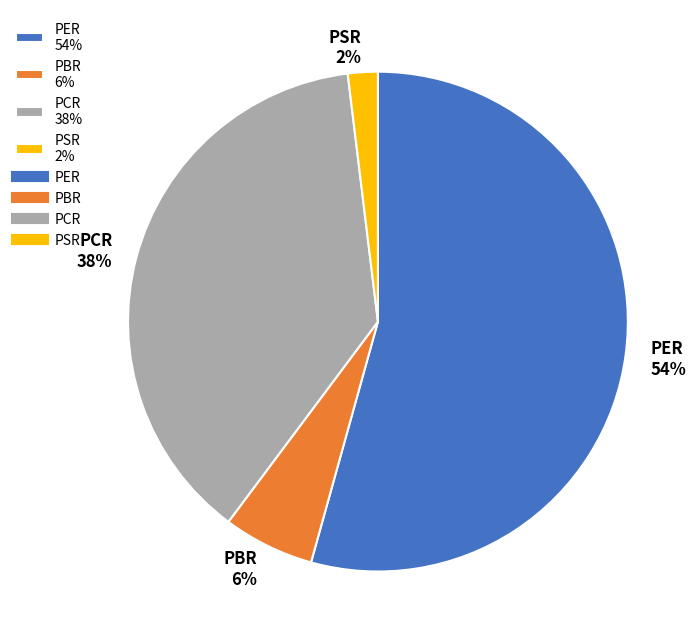

Which slice is the smallest?

PSR